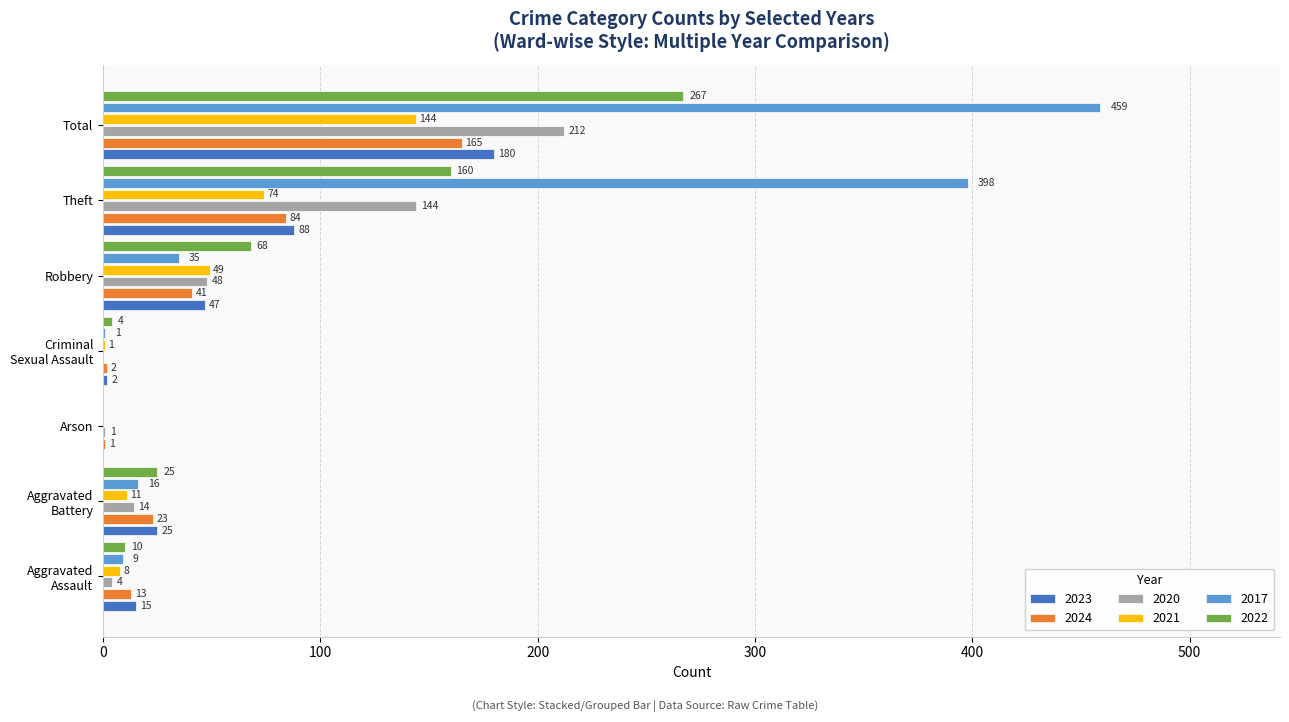

The value of 2023 at Criminal
Sexual Assault is 2. True or false?

True